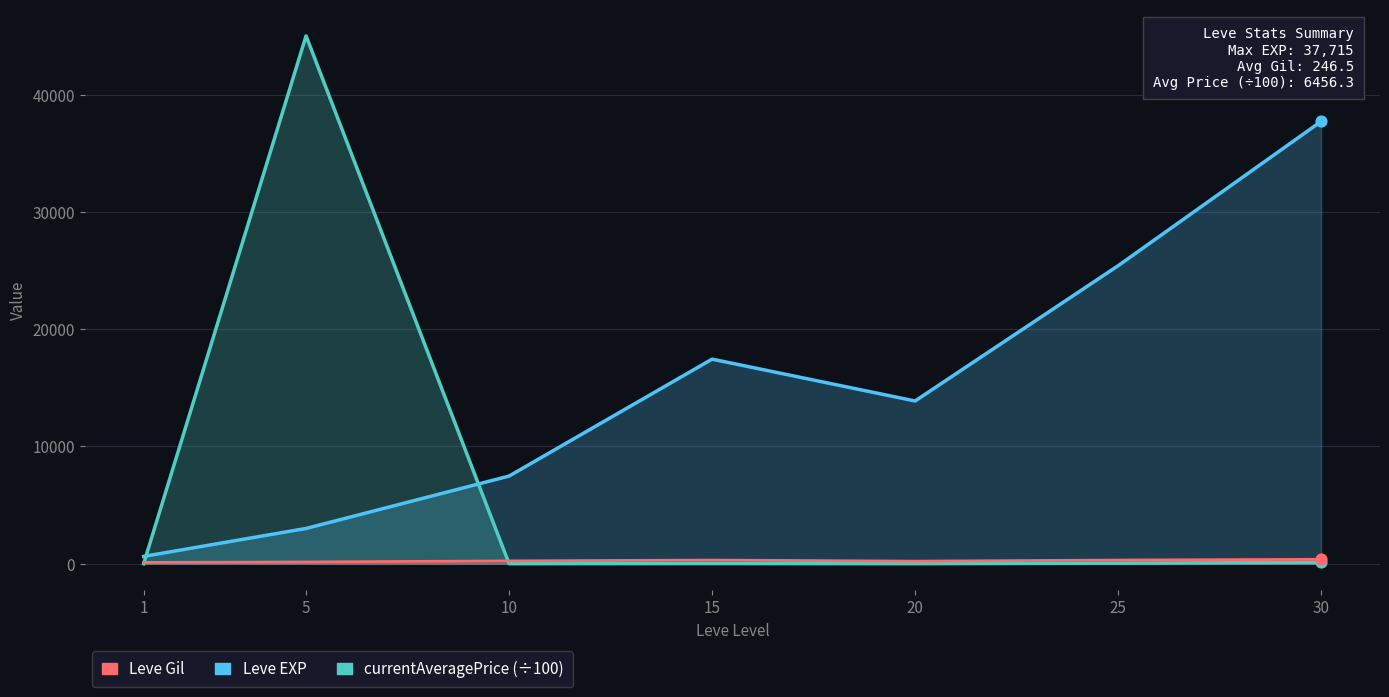

What is the total value across all series at 20?

14100.8